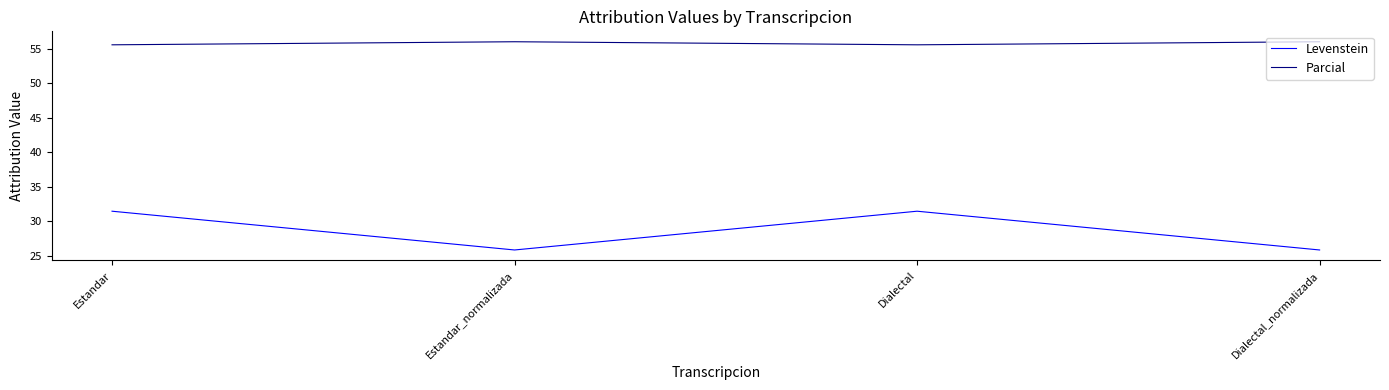

Reading left to right, transcribe all the data shown in this chart.

Levenstein: Estandar=31.4	Estandar_normalizada=25.8	Dialectal=31.4	Dialectal_normalizada=25.8
Parcial: Estandar=55.6	Estandar_normalizada=56.0	Dialectal=55.6	Dialectal_normalizada=56.0